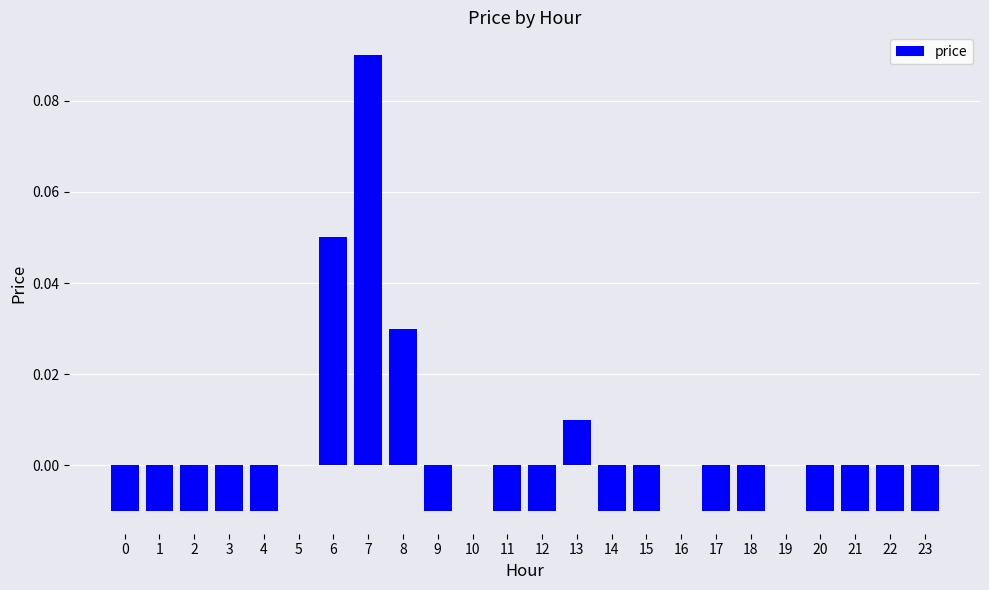

Which category has the highest value across all series?

7